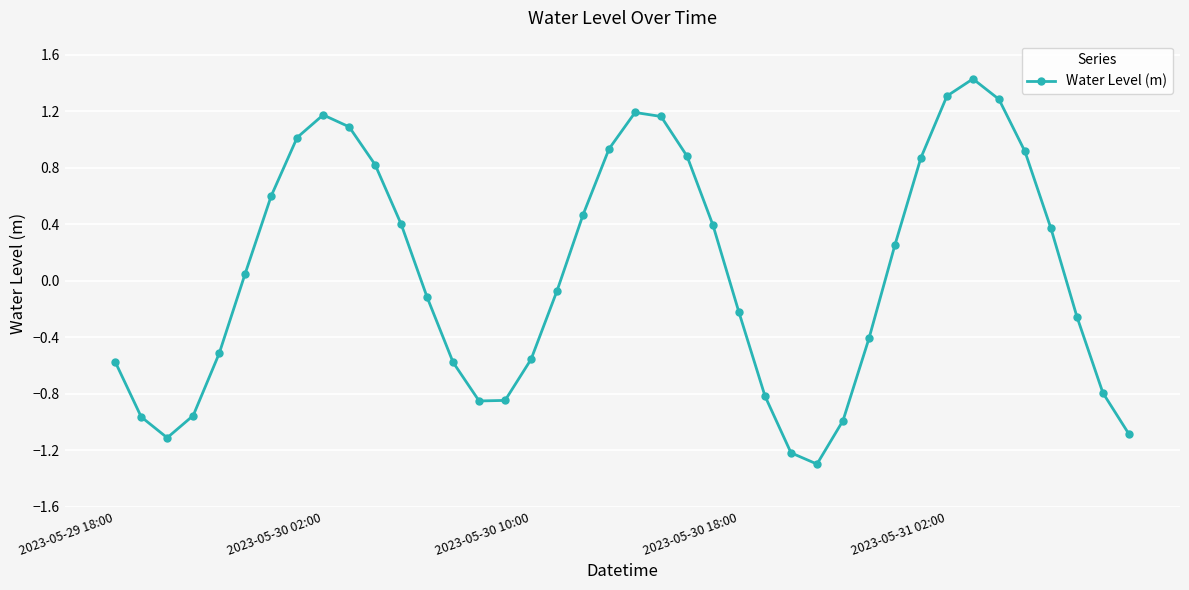

How many values are below 0?

20